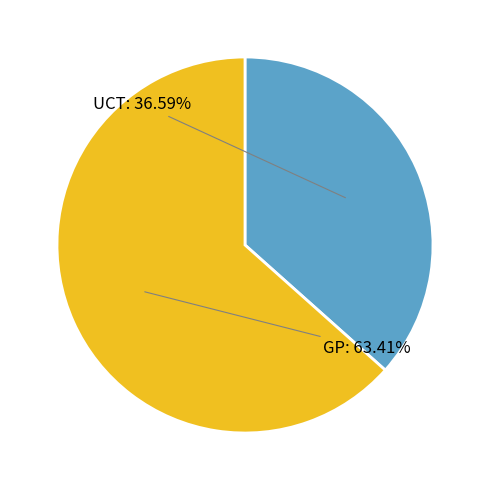

What is the smallest slice in the pie chart?

UCT